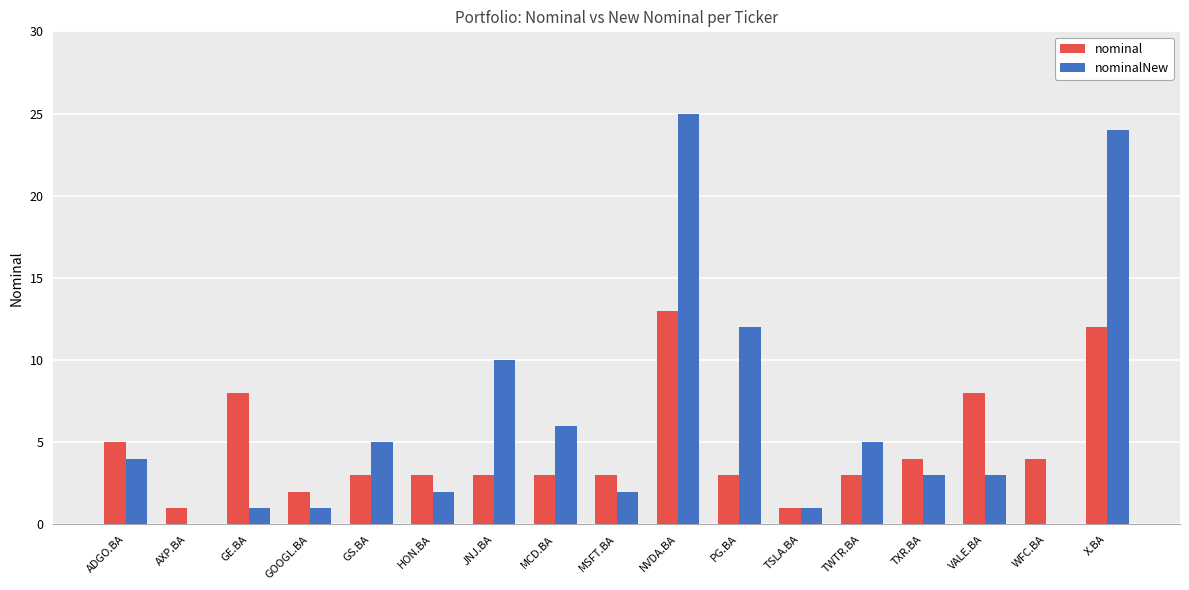

Which series changed the most between GE.BA and JNJ.BA?

nominalNew